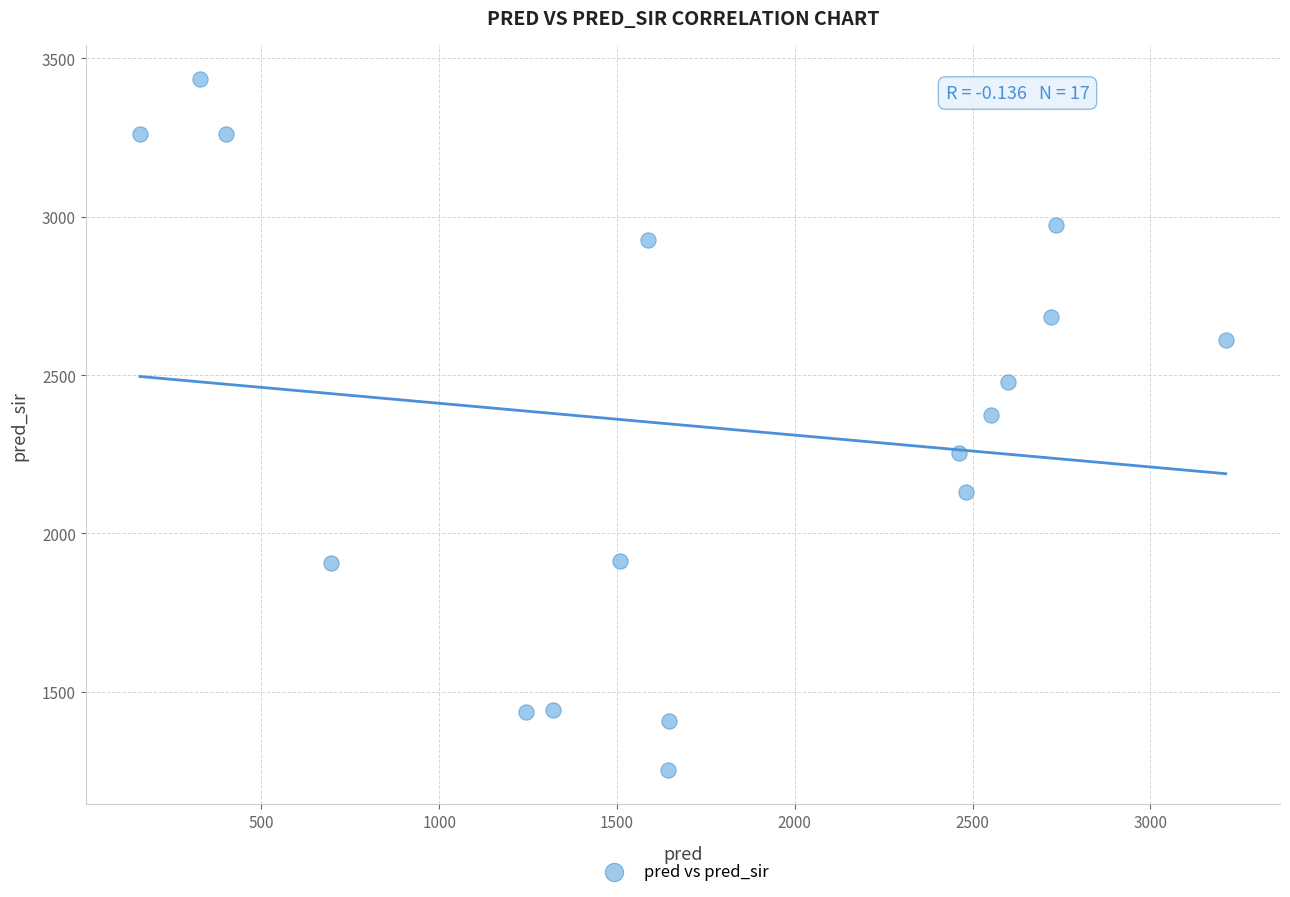

What is the range of X values (max minus min)?

3054.0